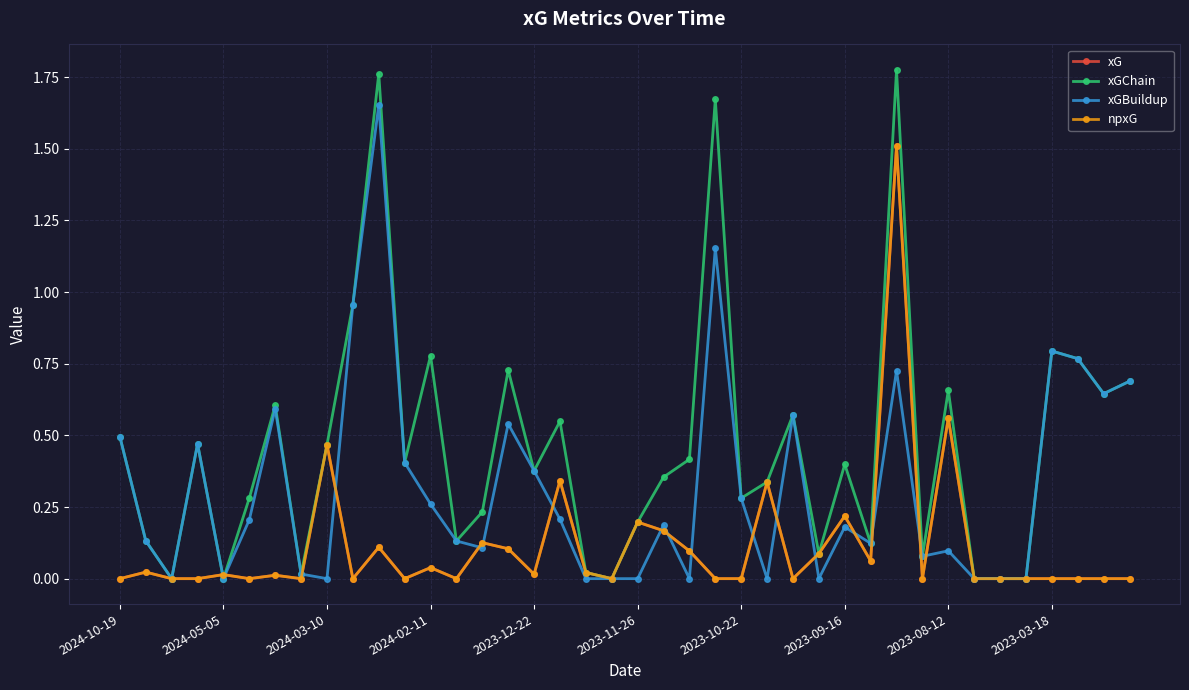

Does the chart have visible grid lines?

Yes